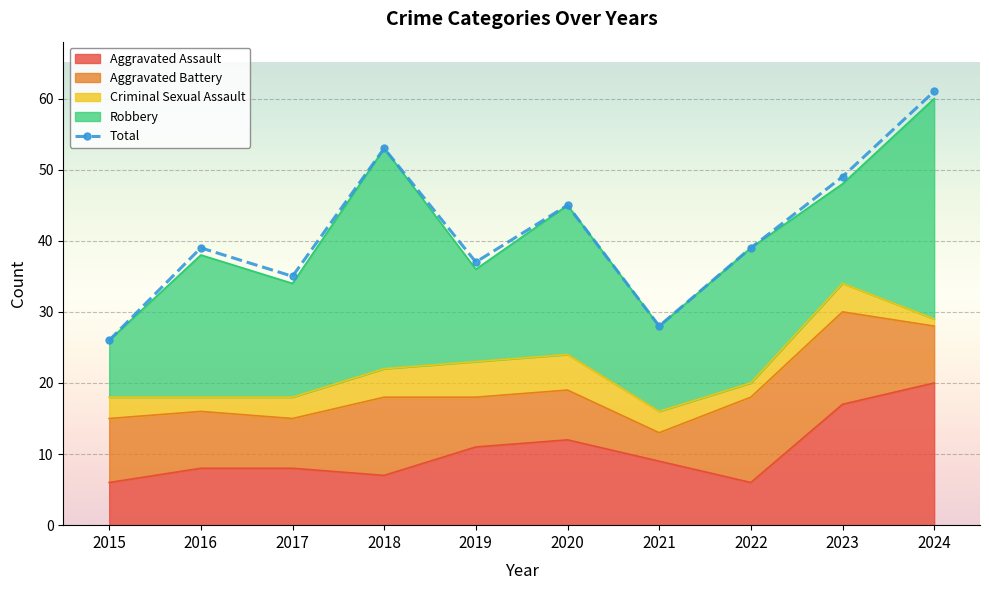

What is the change in value from 2015 to 2021?

+2